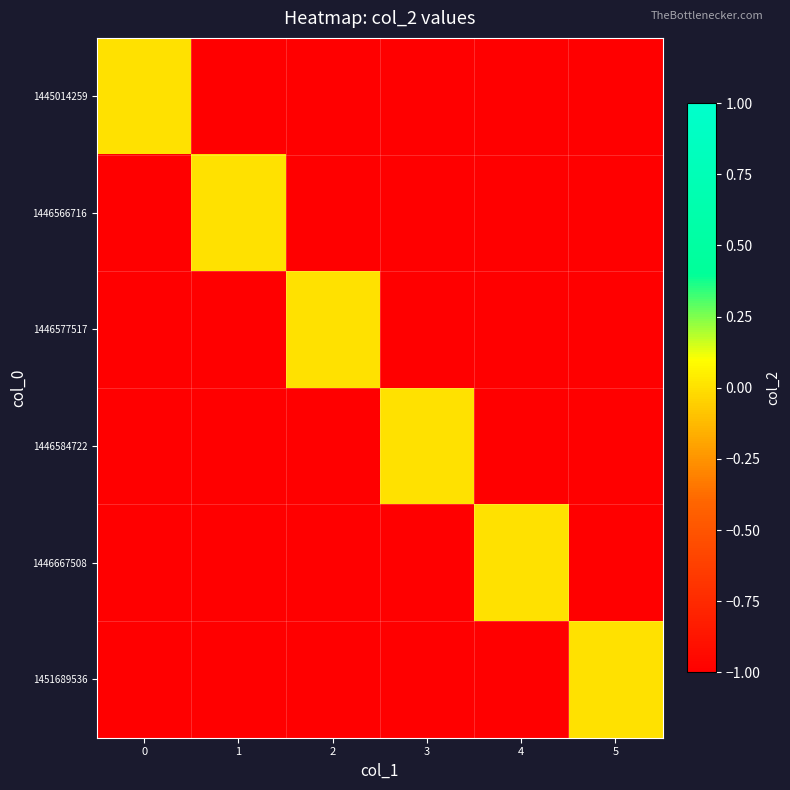

Rank the series by their maximum value, from lowest to highest.

1445014259, 1446566716, 1446577517, 1446584722, 1446667508, 1451689536